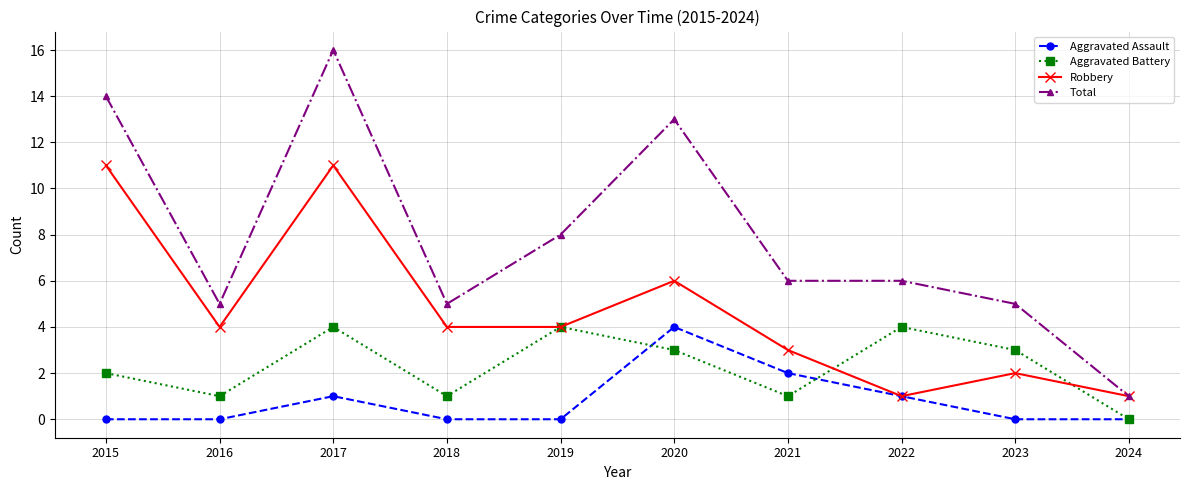

Where is the first local maximum for Total?

2017